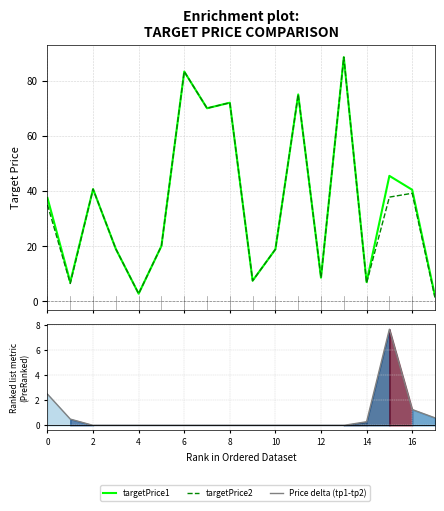

What are all the series names shown in the legend?

targetPrice1, targetPrice2, Price delta (tp1-tp2)